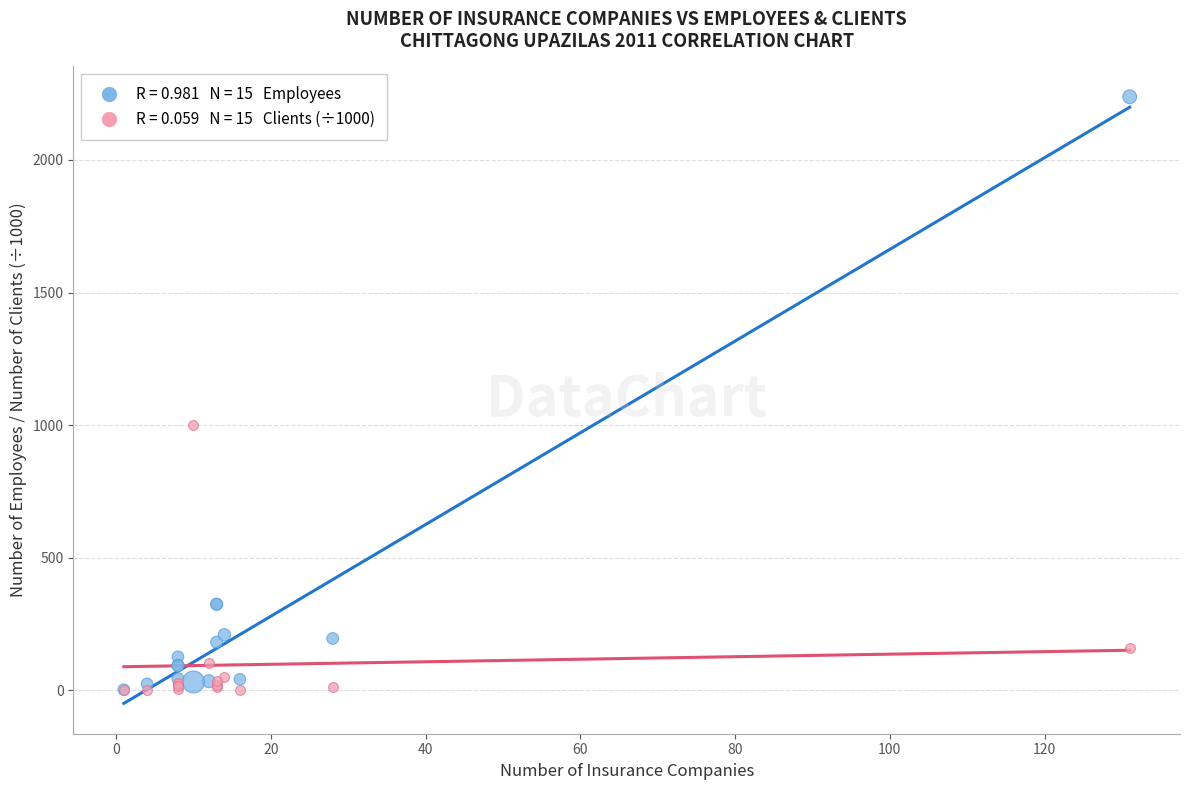

Across all series, what Y value is closest to 1119?

1000.0